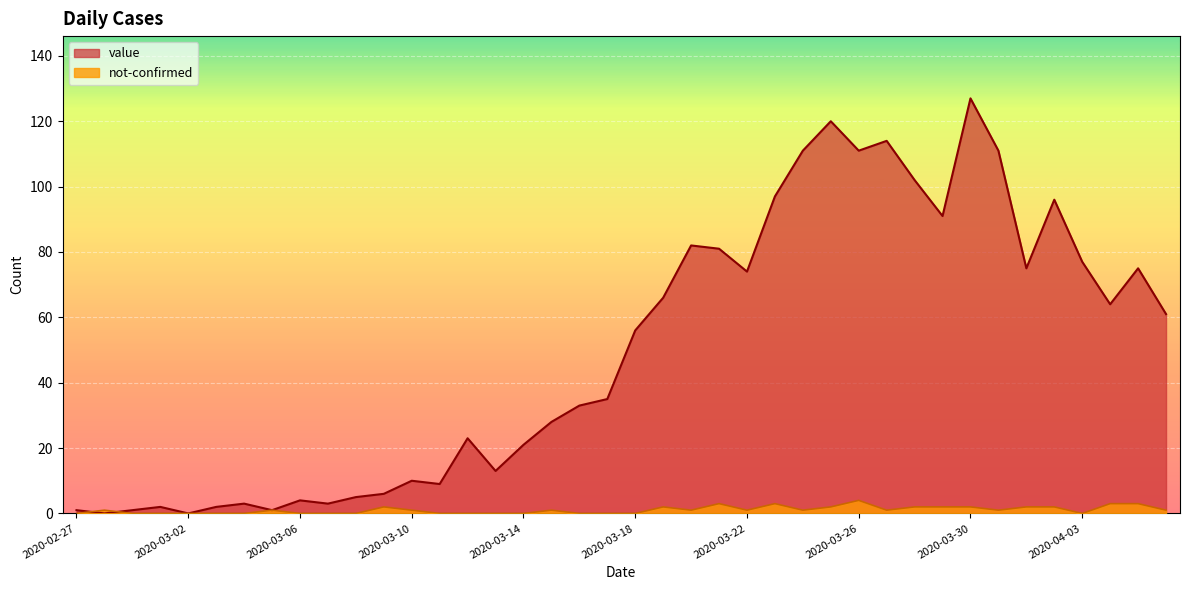

How many lines are shown in the chart?

2